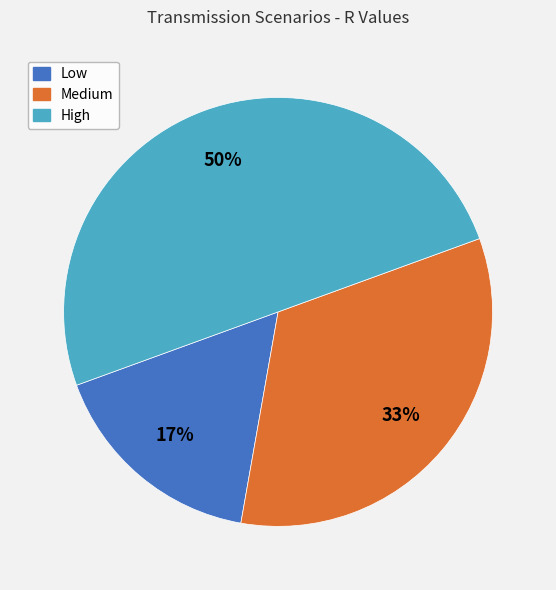

The Low slice represents 17% of the pie. True or false?

True